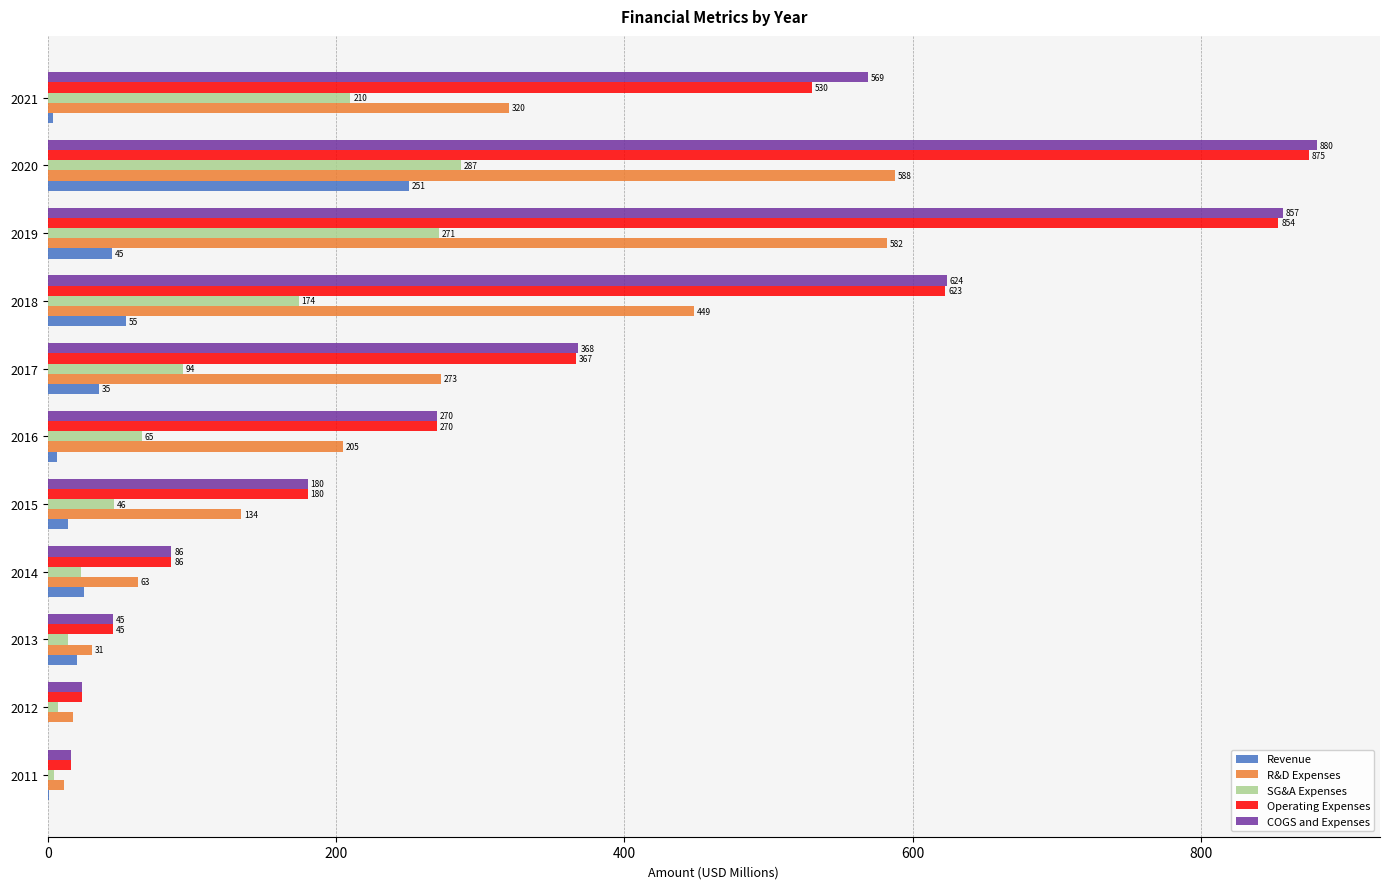

What is the sum of all R&D Expenses values?

2673.0